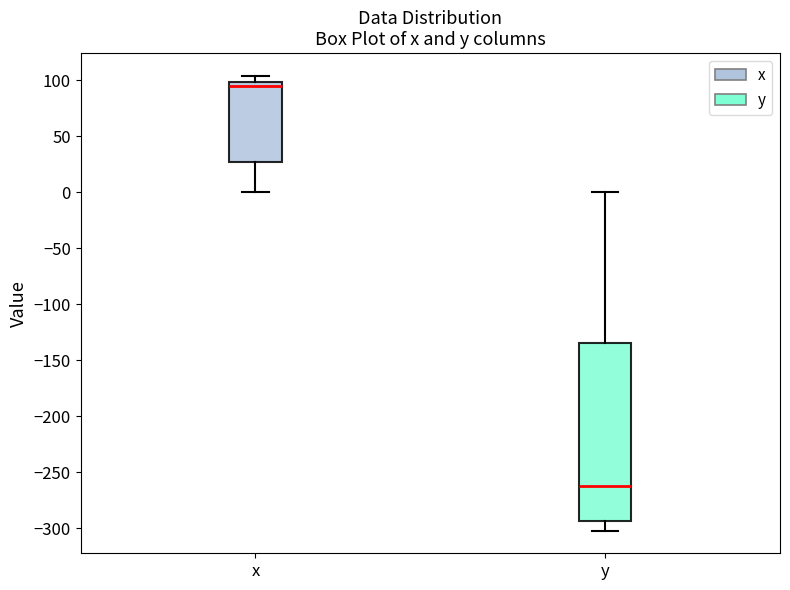

Where does the upper whisker of the box for y end on the y-axis? The values are not printed on the chart, so give them approximately, as read against the axis.

0